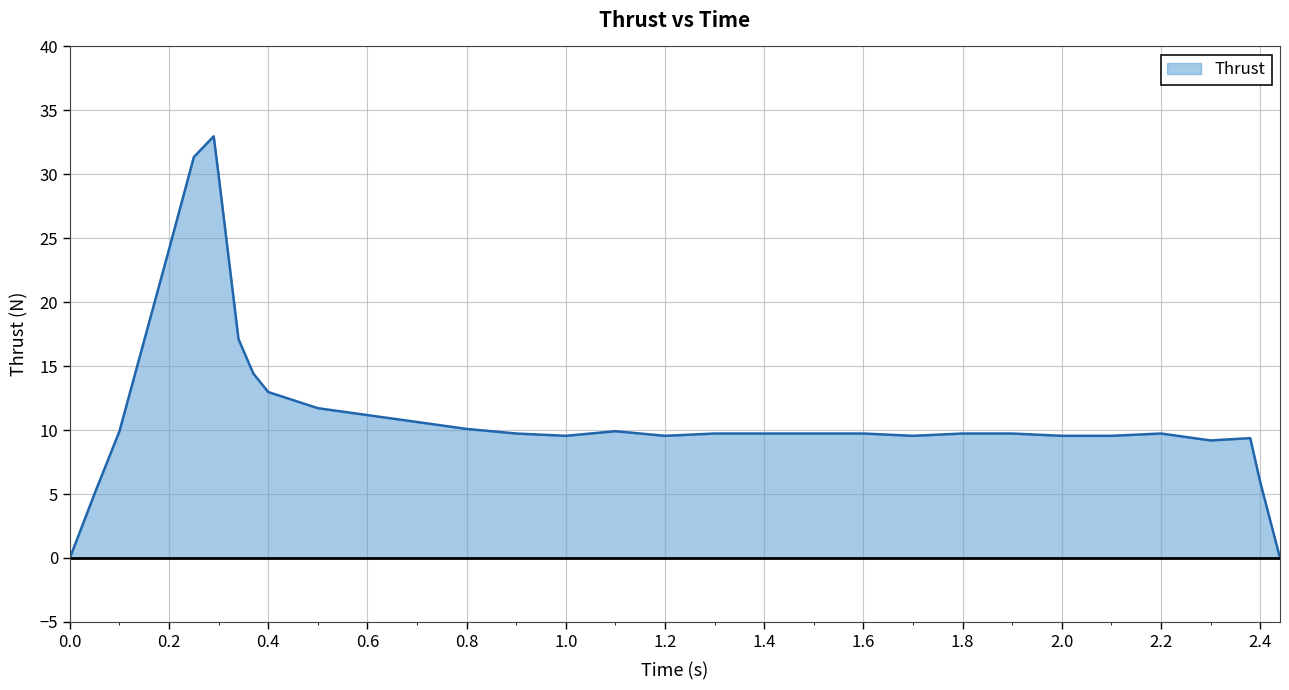

What is the maximum value shown in the chart?

33.0